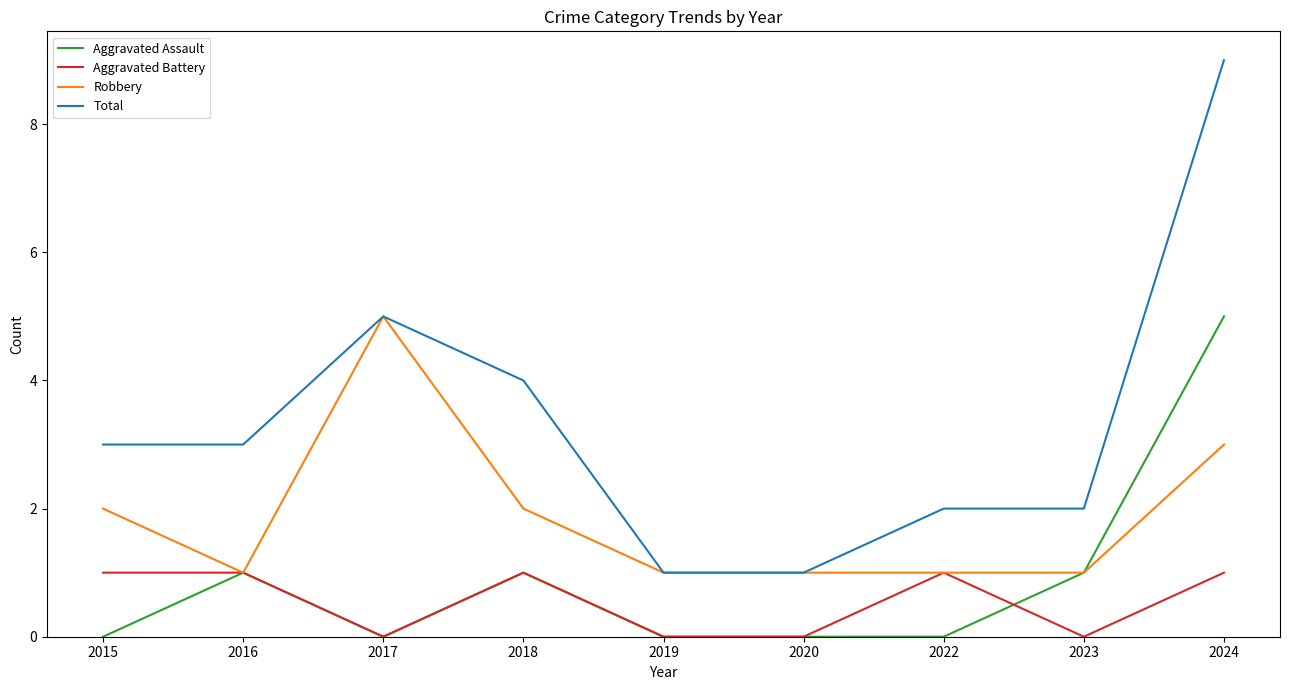

At which label does Total reach its peak?

2024